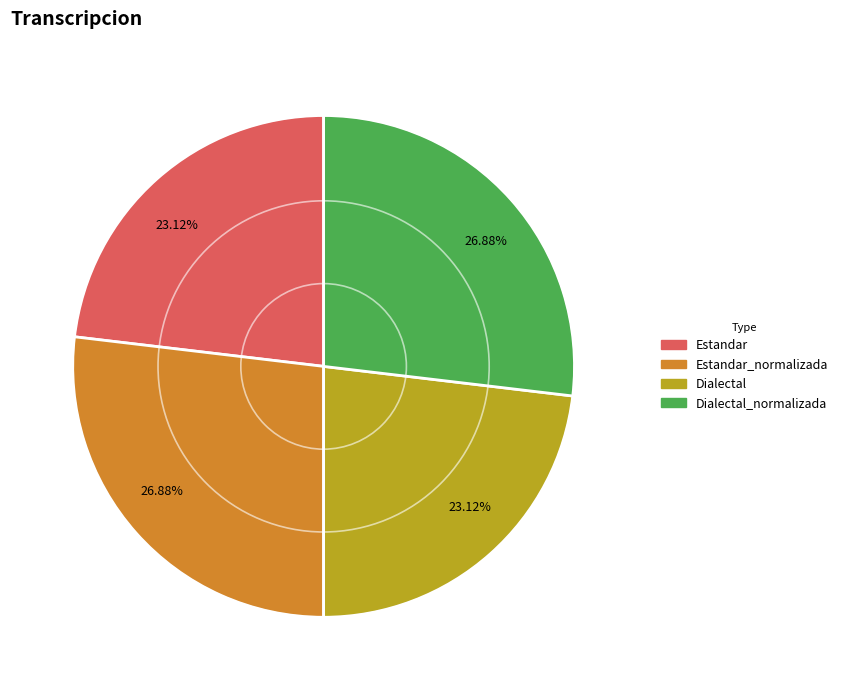

Is there any slice that represents more than half of the pie?

No